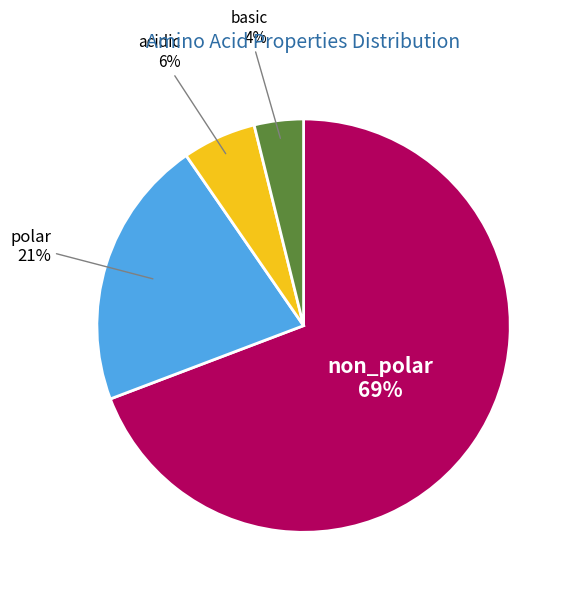

Does any single category account for the majority?

Yes